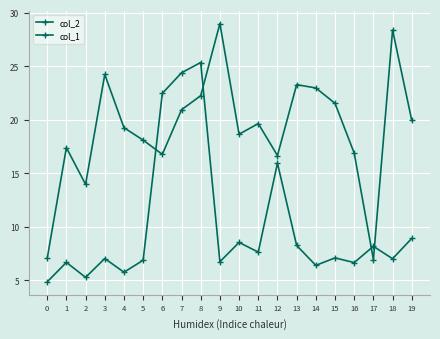

Is it true that col_2 equals 6.7 at 16?

False